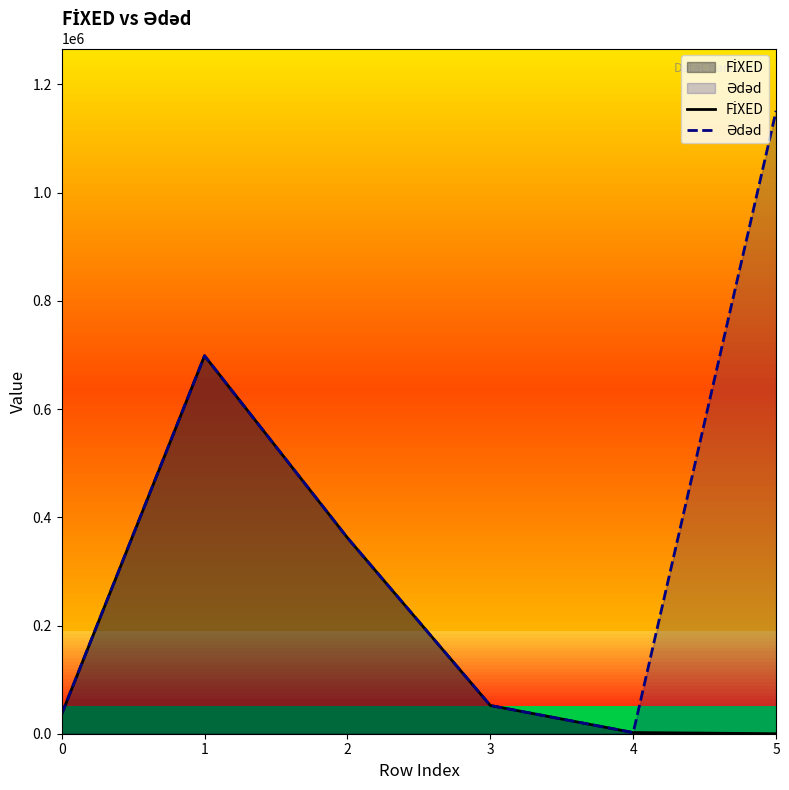

Where do FİXED and Ədəd first cross each other?

1 and 2